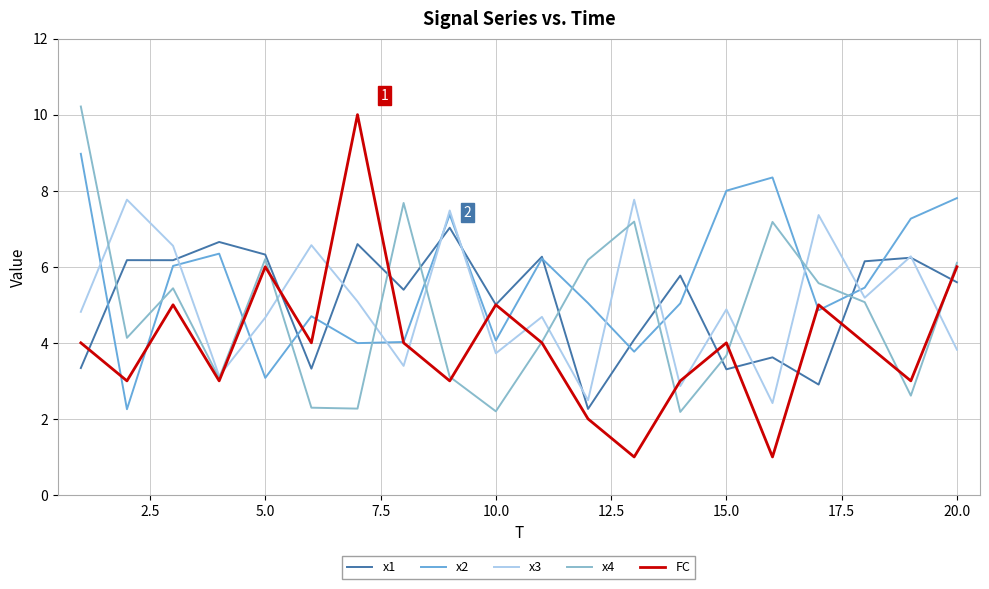

What is the greatest value displayed?

10.2